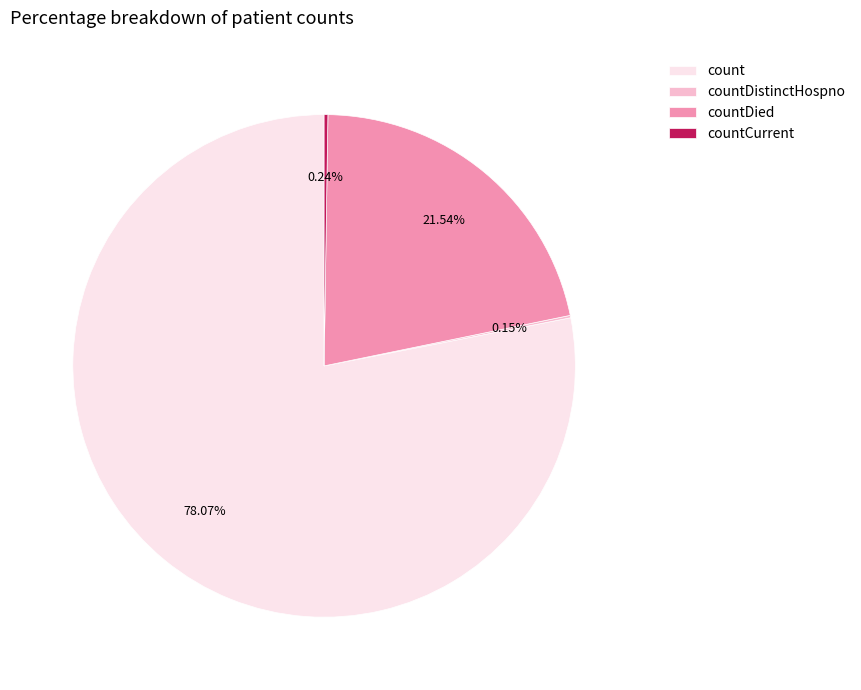

What percentage is the count slice, to the nearest percent?

78%